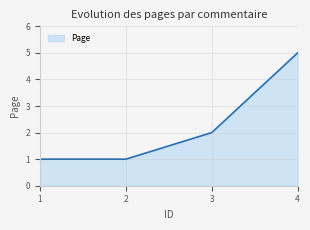

What is the average value?

2